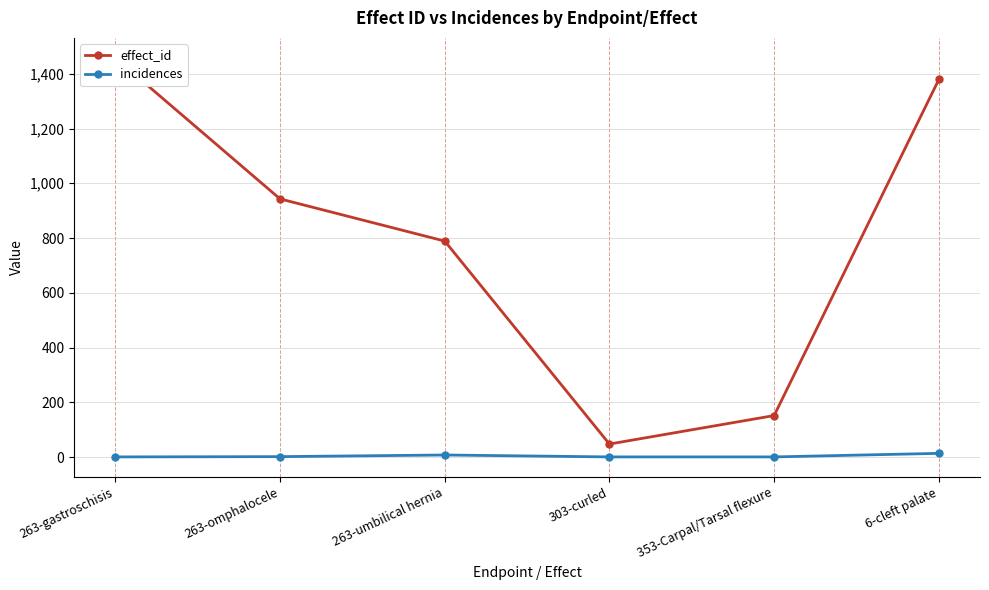

True or false: effect_id and incidences intersect in this chart.

False